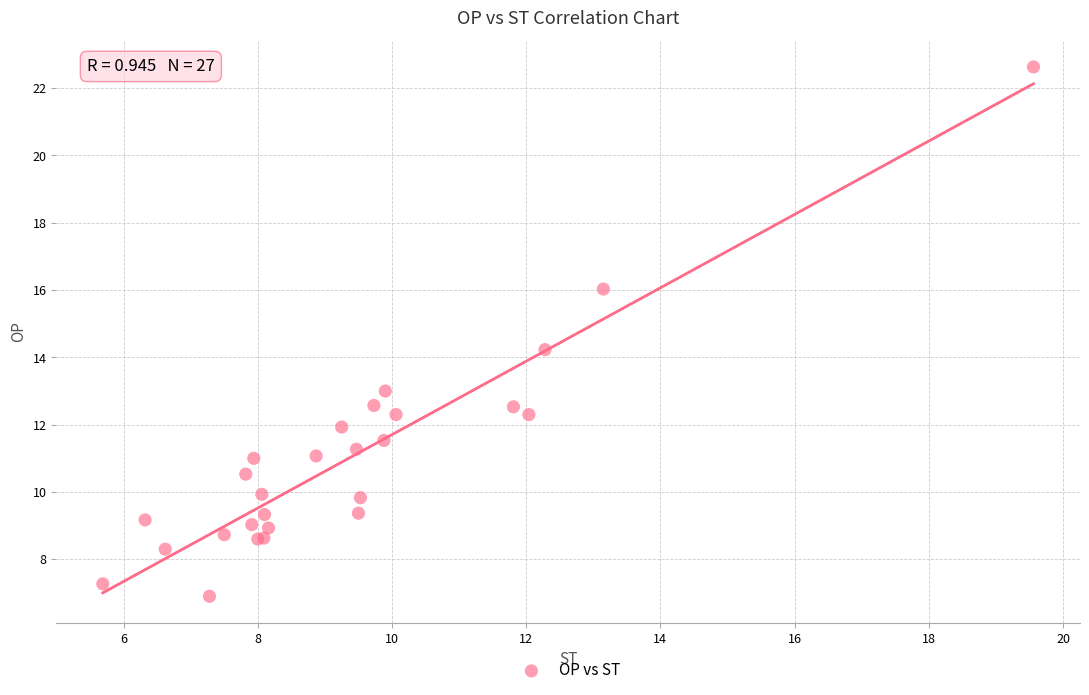

What Y value in the scatter plot is closest to 14?

14.2